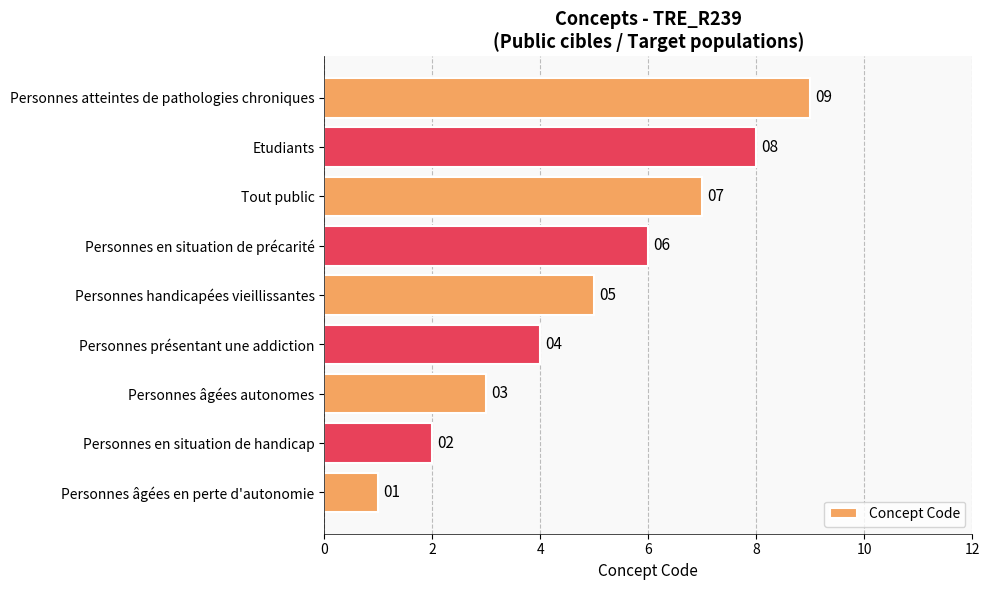

Are the bars grouped side by side (vs. stacked)?

No